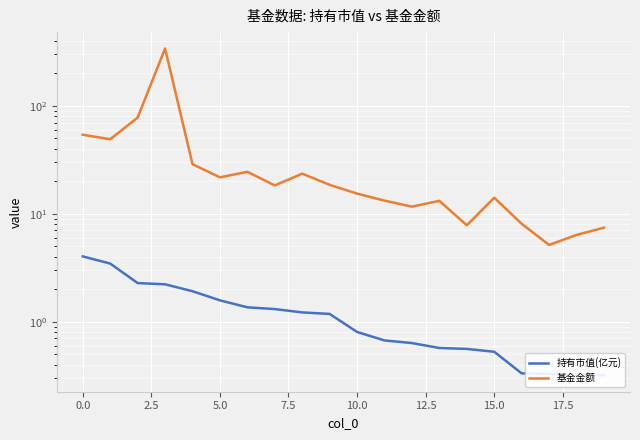

What are all the series names shown in the legend?

持有市值(亿元), 基金金额